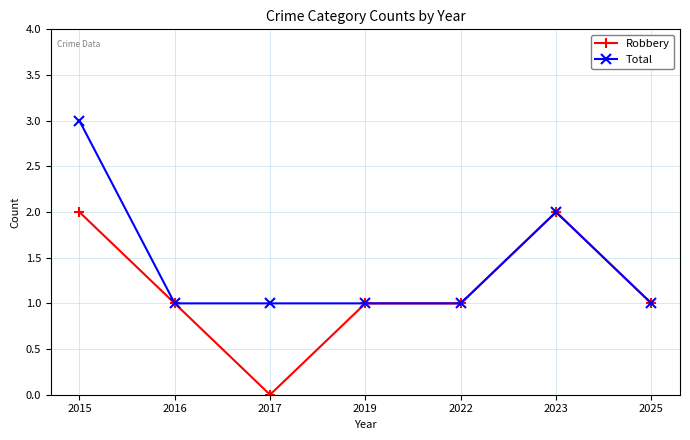

Does the chart display data point markers on the line(s)?

Yes